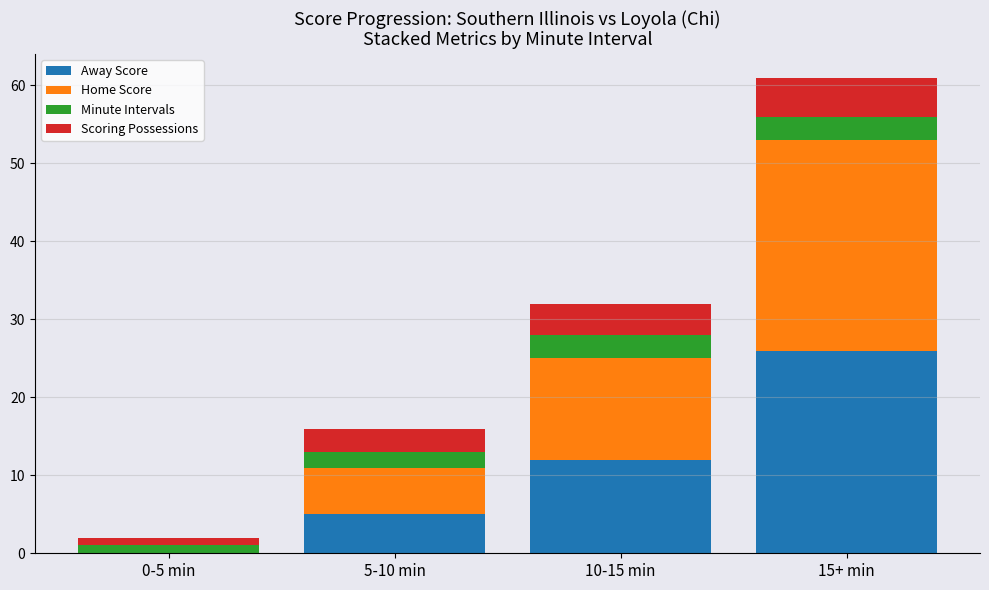

What is the maximum value for Away Score?

26